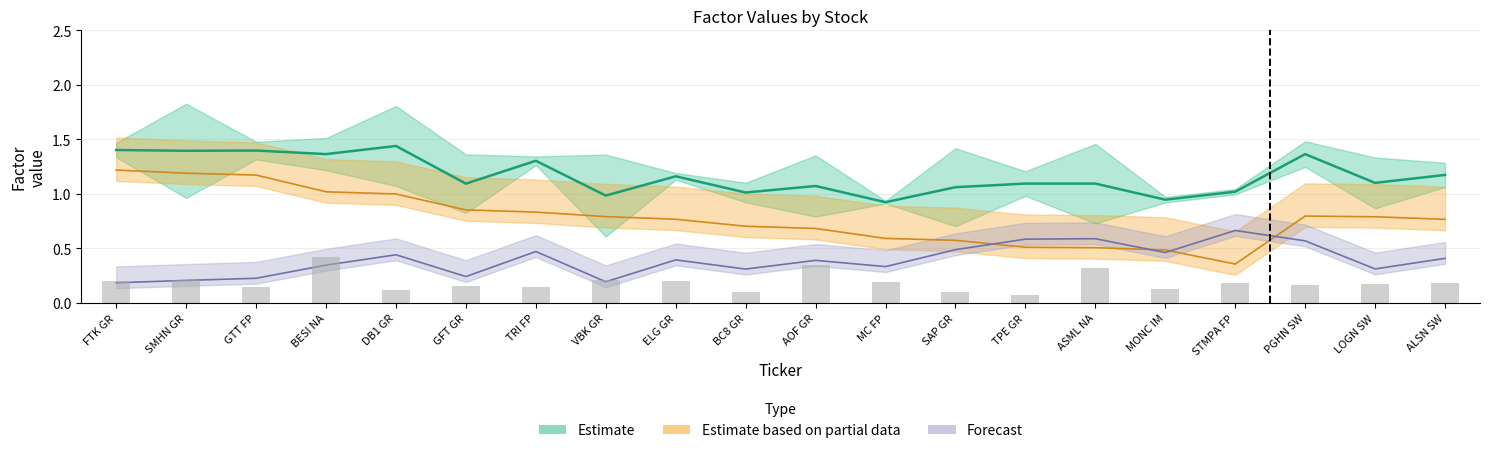

What is the difference between the maximum and minimum values?

0.5